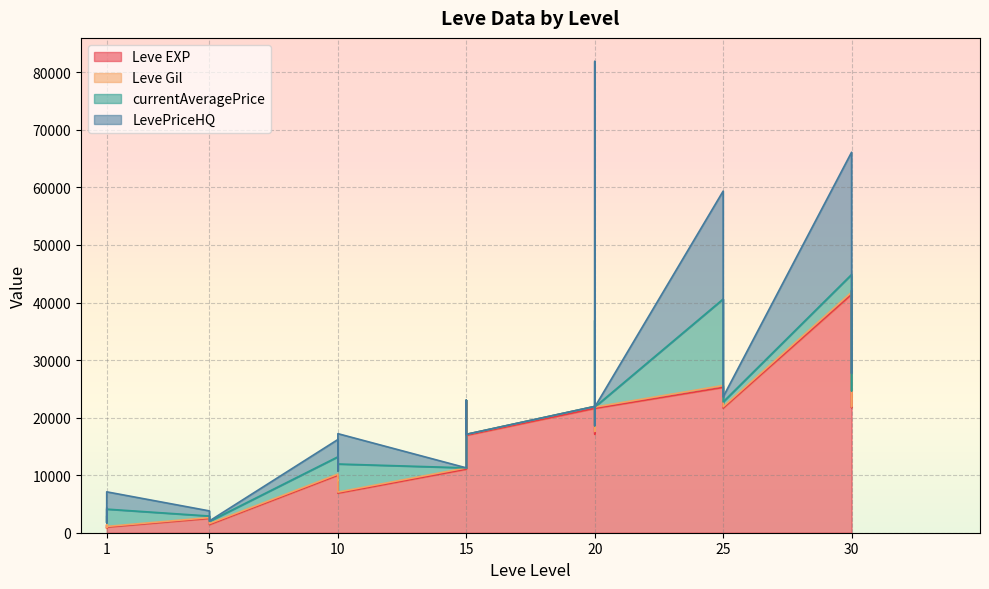

What is the value of the Leve Gil point at the 3rd from the left?

113